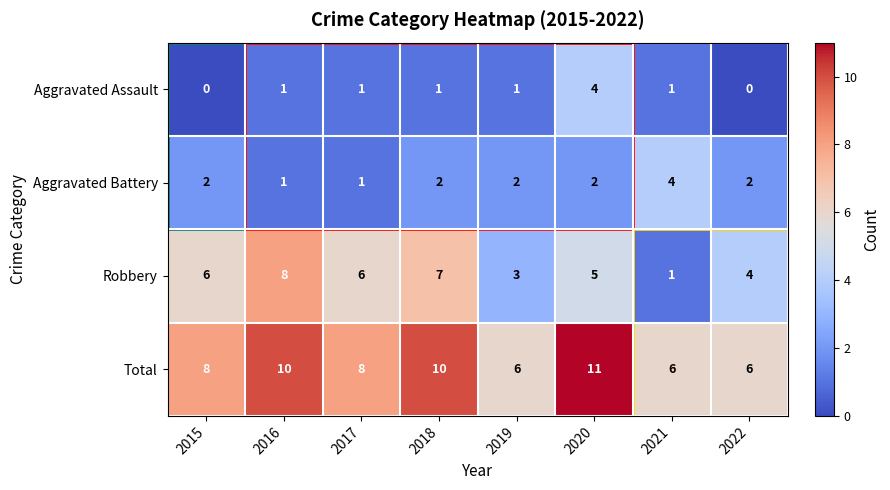

What is the sum of all Total values?

65